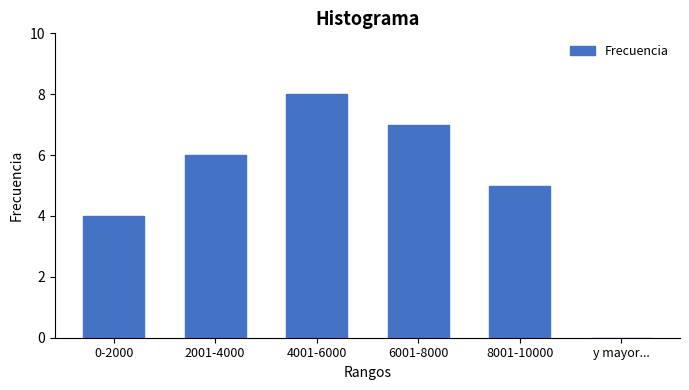

Reading left to right, transcribe all the data shown in this chart.

0-2000=4	2001-4000=6	4001-6000=8	6001-8000=7	8001-10000=5	y mayor...=0